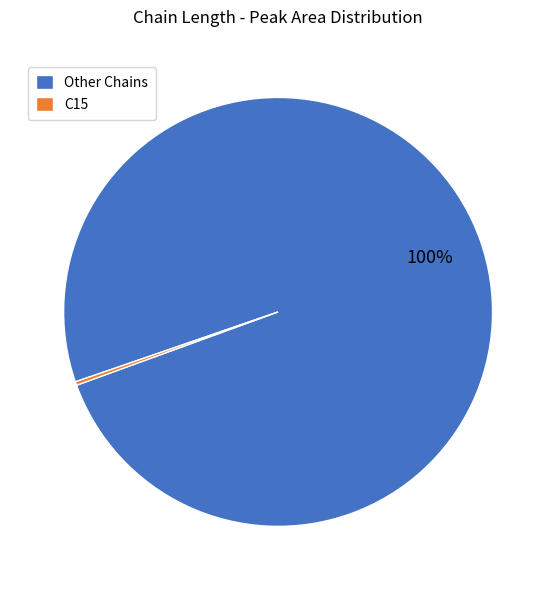

What is the largest slice in the pie chart?

Other Chains